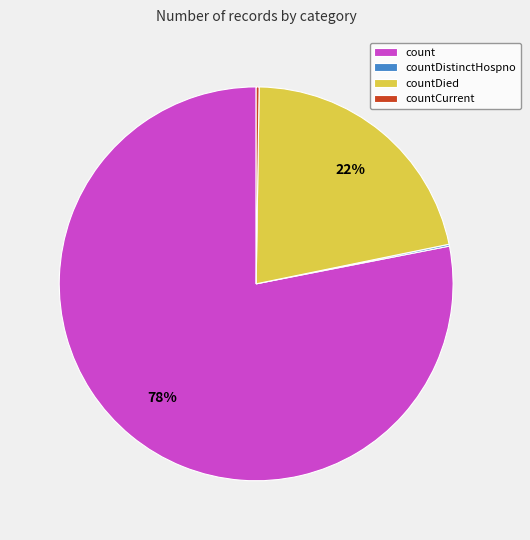

Is there a majority slice in this chart?

Yes